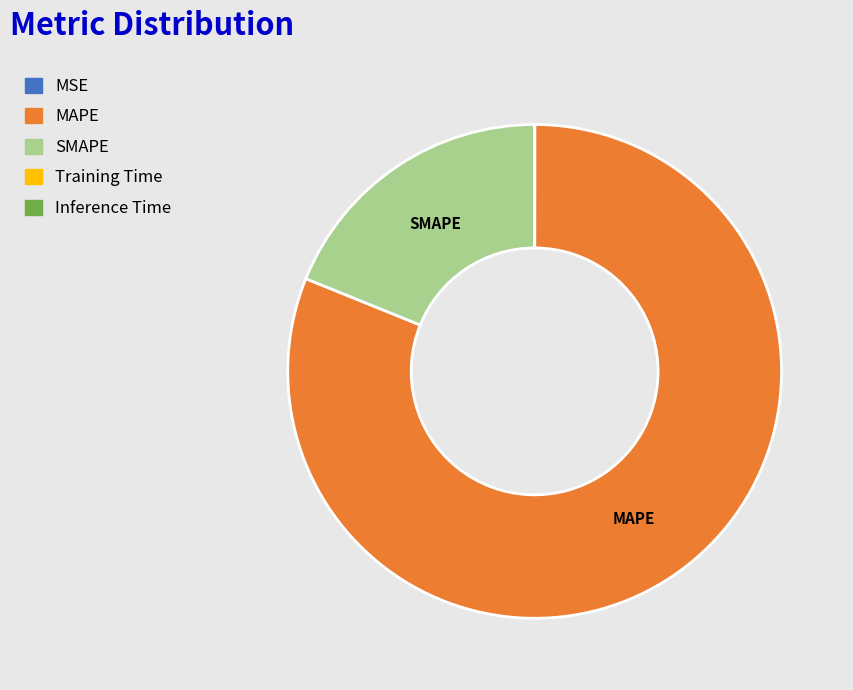

Which category has the biggest portion of the pie?

MAPE